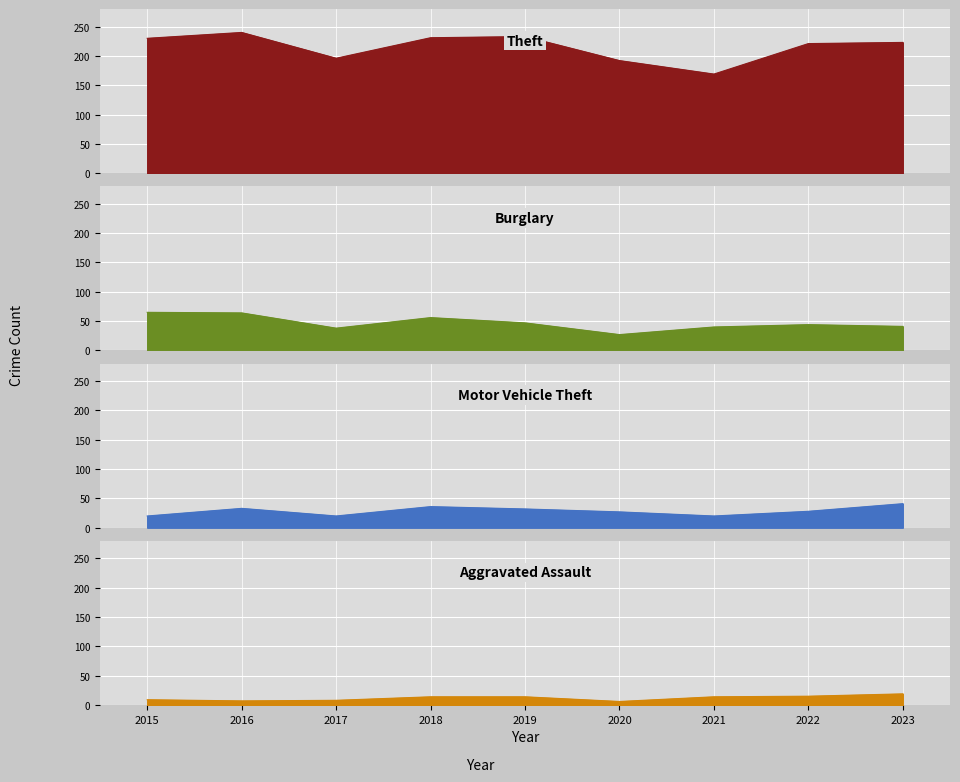

True or false: Motor Vehicle Theft and Burglary intersect in this chart.

False